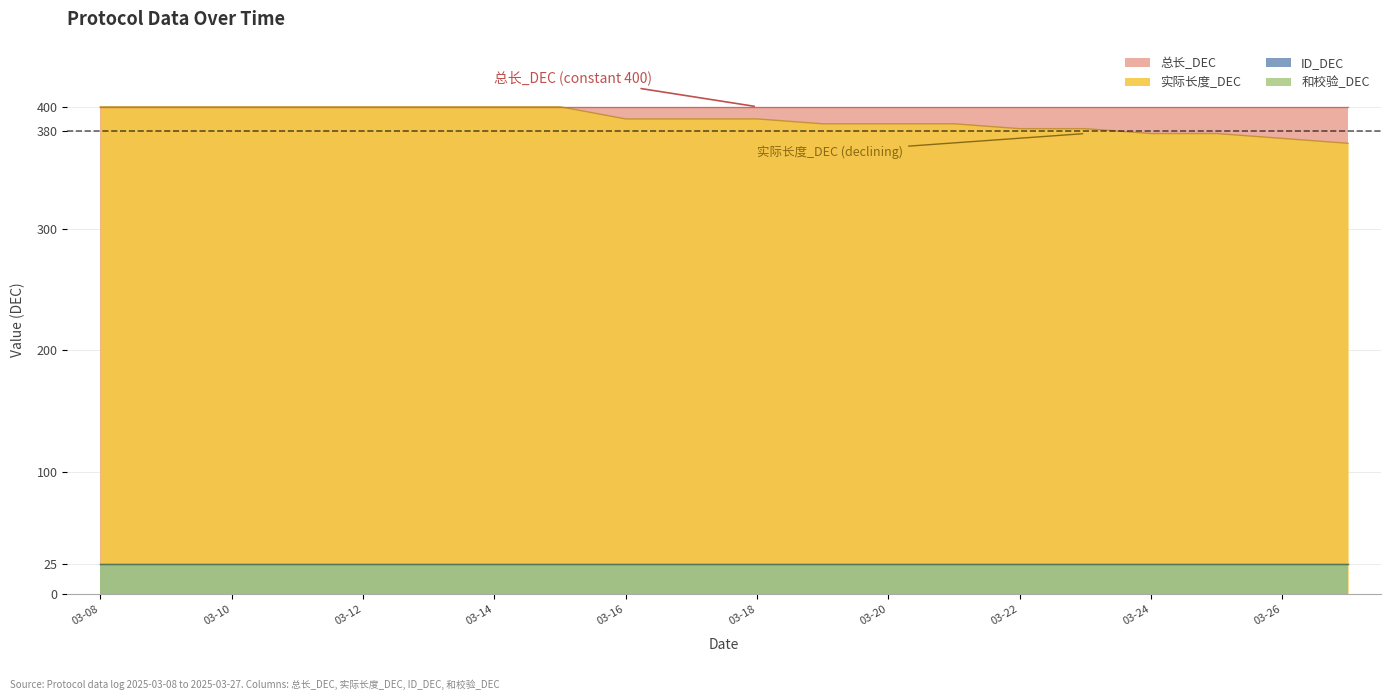

Reading left to right, what are all the values shown in this chart?

实际长度_DEC: 400	400	400	400	400	400	400	400	390	390	390	386	386	386	382	382	378	378	374	370
总长_DEC: 400	400	400	400	400	400	400	400	400	400	400	400	400	400	400	400	400	400	400	400
ID_DEC: 25	25	25	25	25	25	25	25	25	25	25	25	25	25	25	25	25	25	25	25
和校验_DEC: 25	25	25	25	25	25	25	25	25	25	25	25	25	25	25	25	25	25	25	25